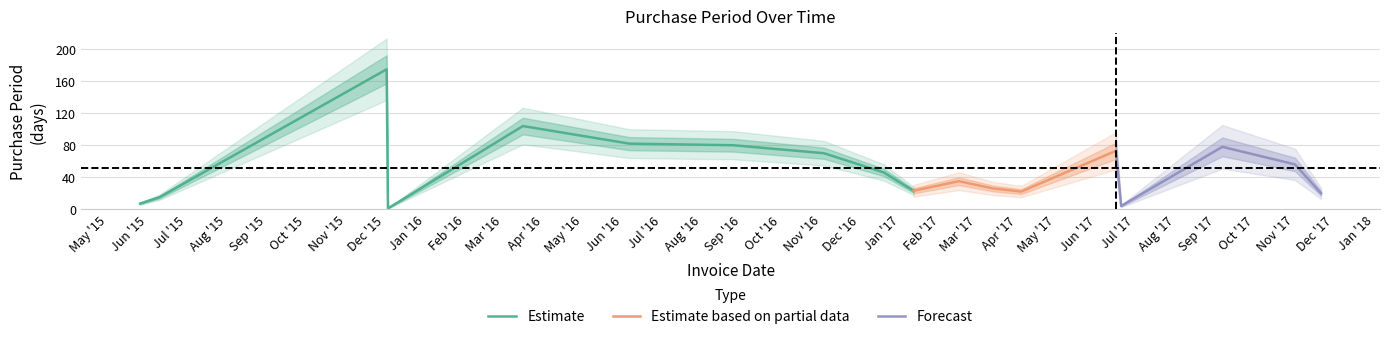

What position from the left is 2015-12-03?

4